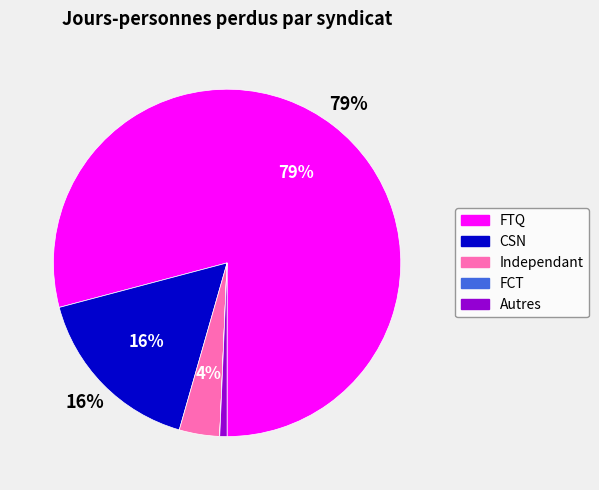

True or false: CSN accounts for 27% of the total.

False